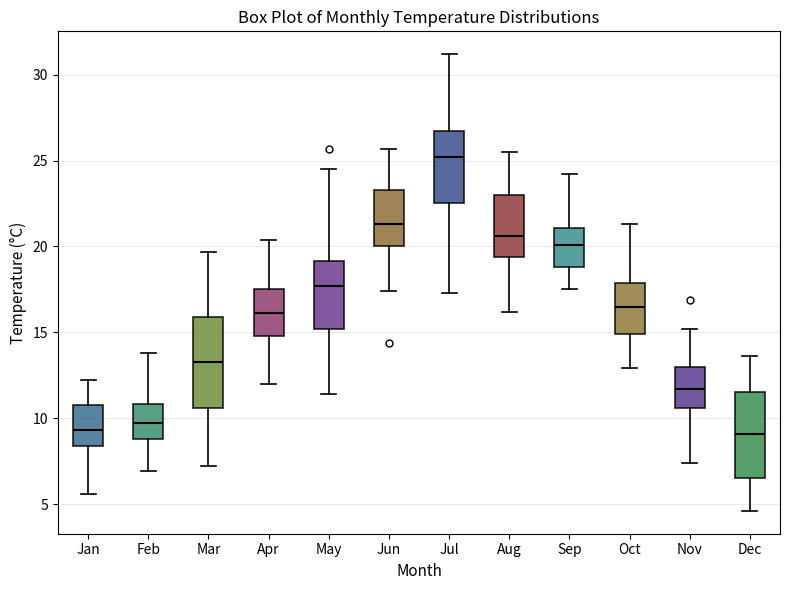

Where does the median line of the box for Mar sit on the y-axis? The values are not printed on the chart, so give them approximately, as read against the axis.

13.5